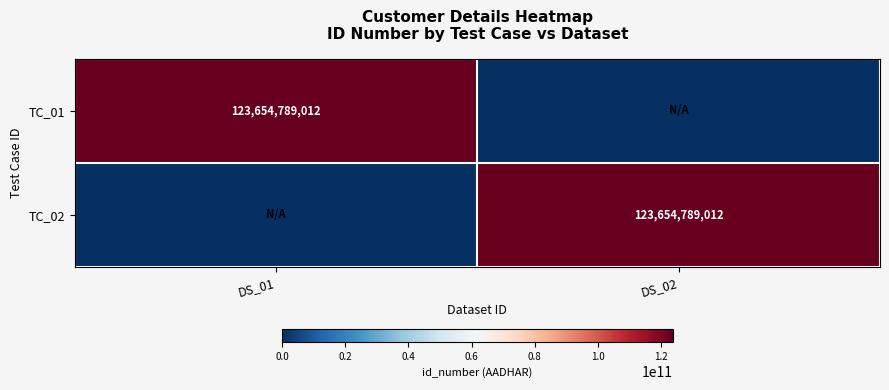

The value of TC_01 at DS_01 is 185883658989. True or false?

False